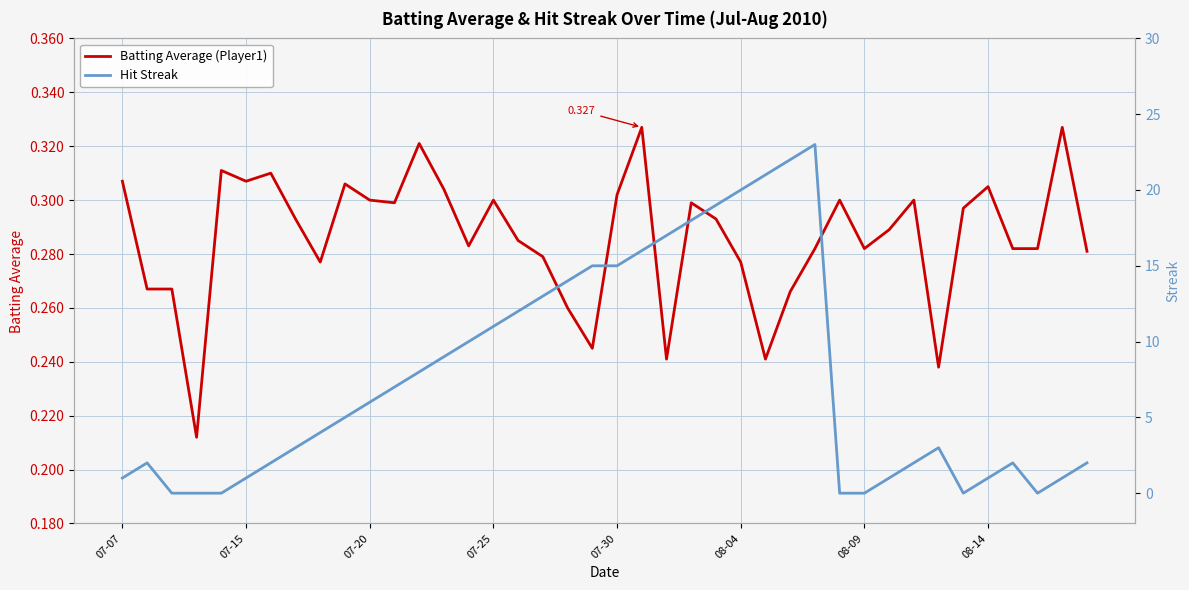

Which series has the largest total across all categories?

Hit Streak